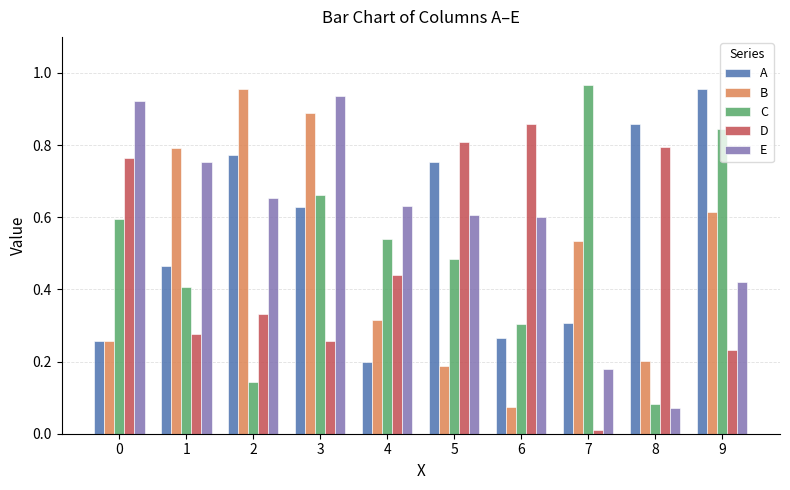

Which category has the lowest value across all series?

7